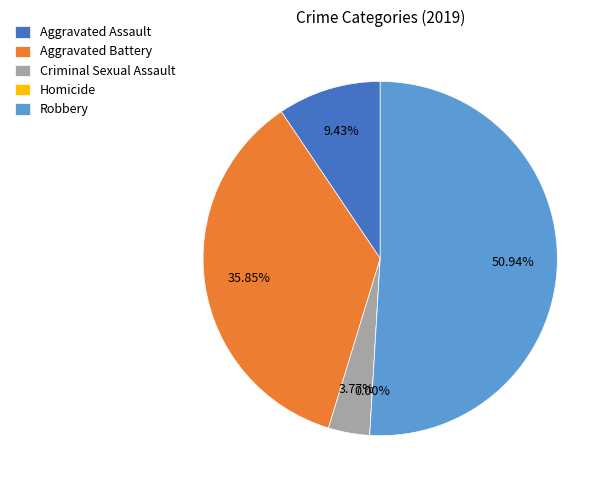

Is it true that Criminal Sexual Assault is 4% of the pie?

True